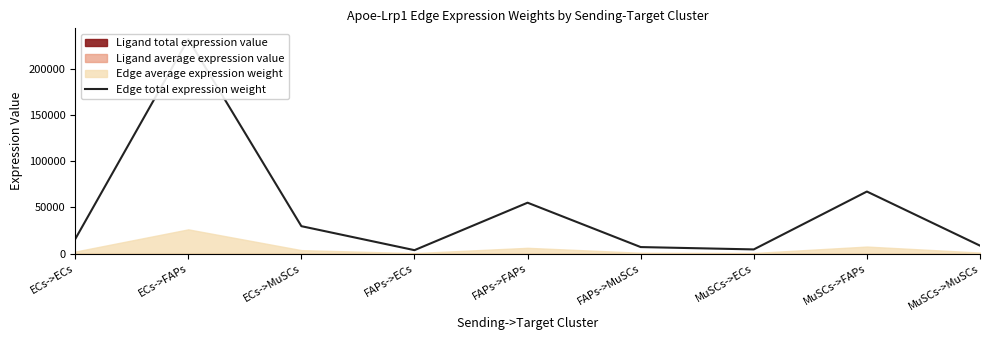

True or false: the data shows 55179.6 at FAPs->FAPs.

True